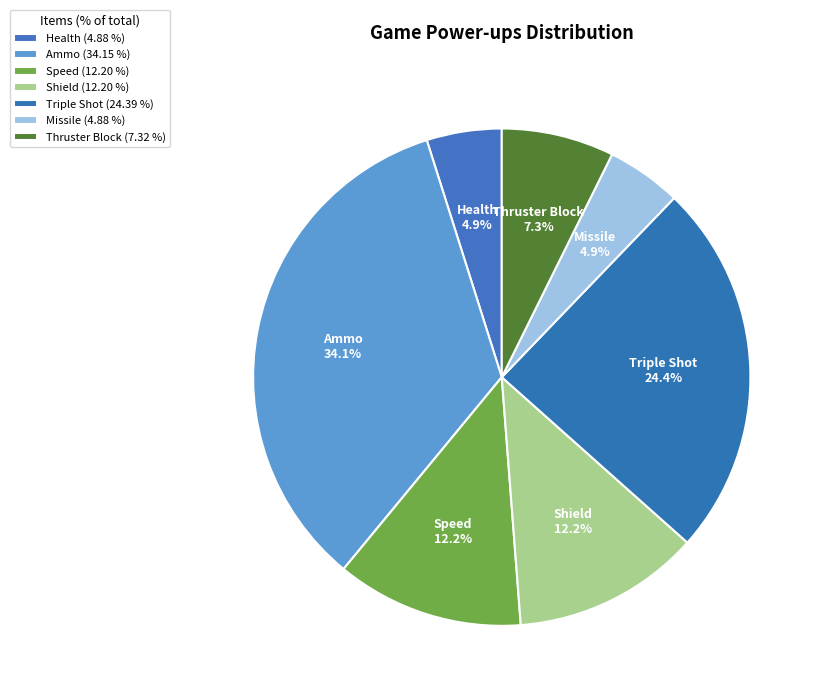

What percentage is NOT represented by Shield?

87.8%